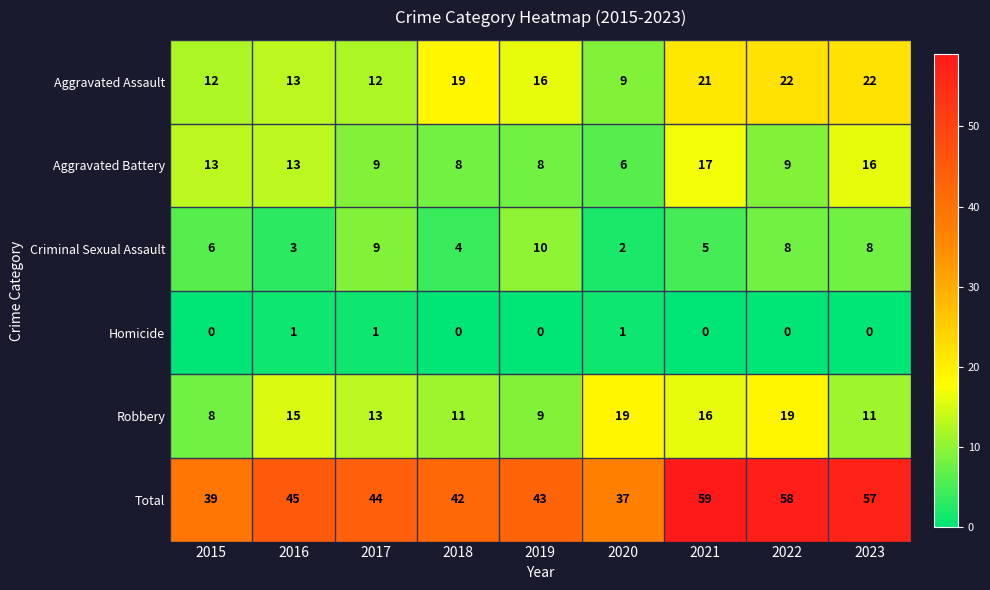

What is the difference between the maximum and minimum values in the Aggravated Battery series?

11